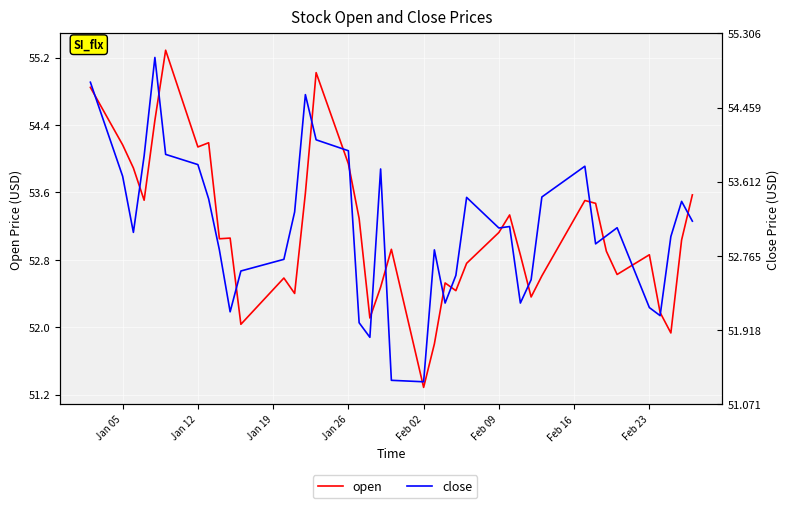

Reading right to left, what are all the values shown in this chart?

open: 53.6	53.0	51.9	52.2	52.9	52.6	52.9	53.5	53.5	52.6	52.4	52.9	53.3	53.1	52.8	52.4	52.5	51.8	51.3	52.9	52.5	52.1	53.3	53.9	55.0	53.6	52.4	52.6	52.0	53.1	53.1	54.2	54.1	55.3	54.5	53.5	53.9	54.2	54.8
close: 53.2	53.4	53.0	52.1	52.2	53.1	53.0	52.9	53.8	53.4	52.5	52.2	53.1	53.1	53.4	52.5	52.2	52.8	51.3	51.3	53.8	51.8	52.0	54.0	54.1	54.6	53.3	52.7	52.6	52.1	52.8	53.4	53.8	53.9	55.0	53.9	53.0	53.7	54.7